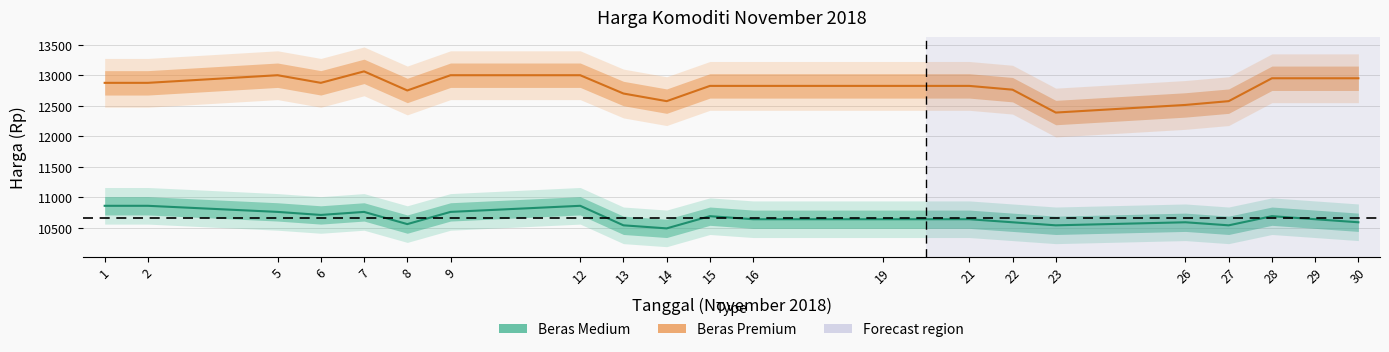

Where is the first local minimum for Beras Premium?

6